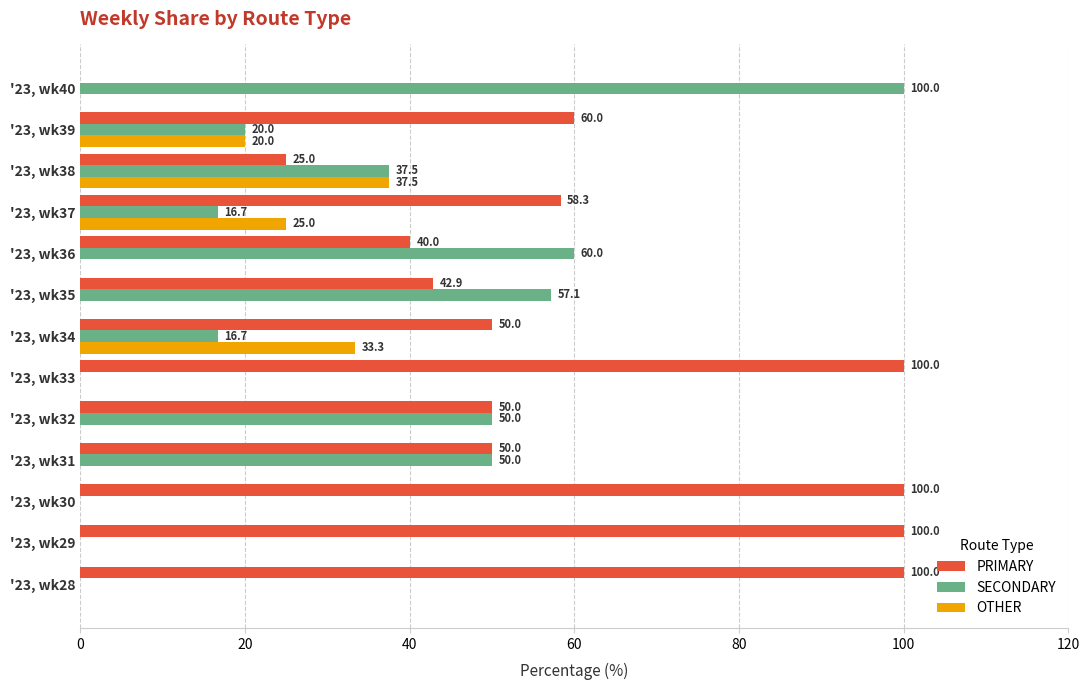

At which label does OTHER reach its peak?

'23, wk38